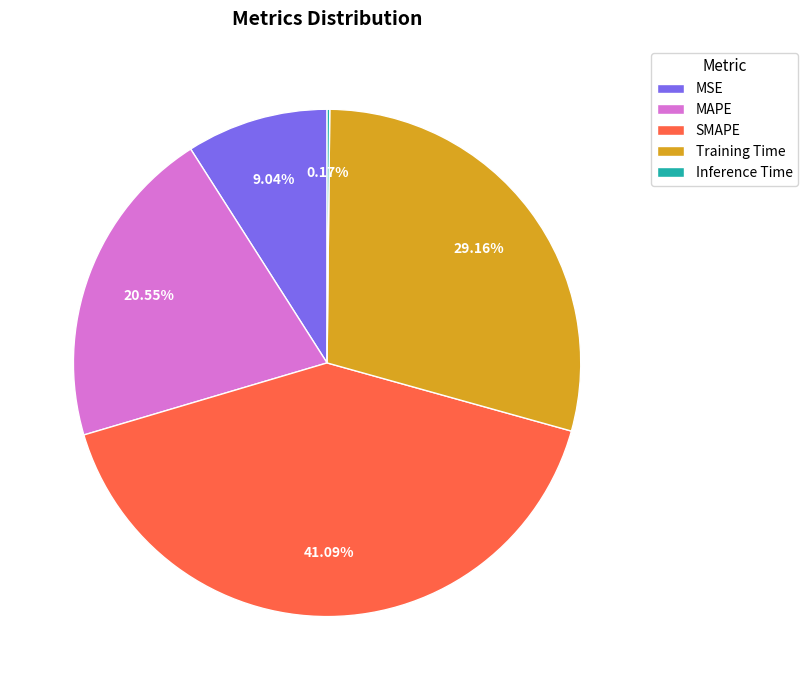

Does Training Time represent more than half of the total?

No